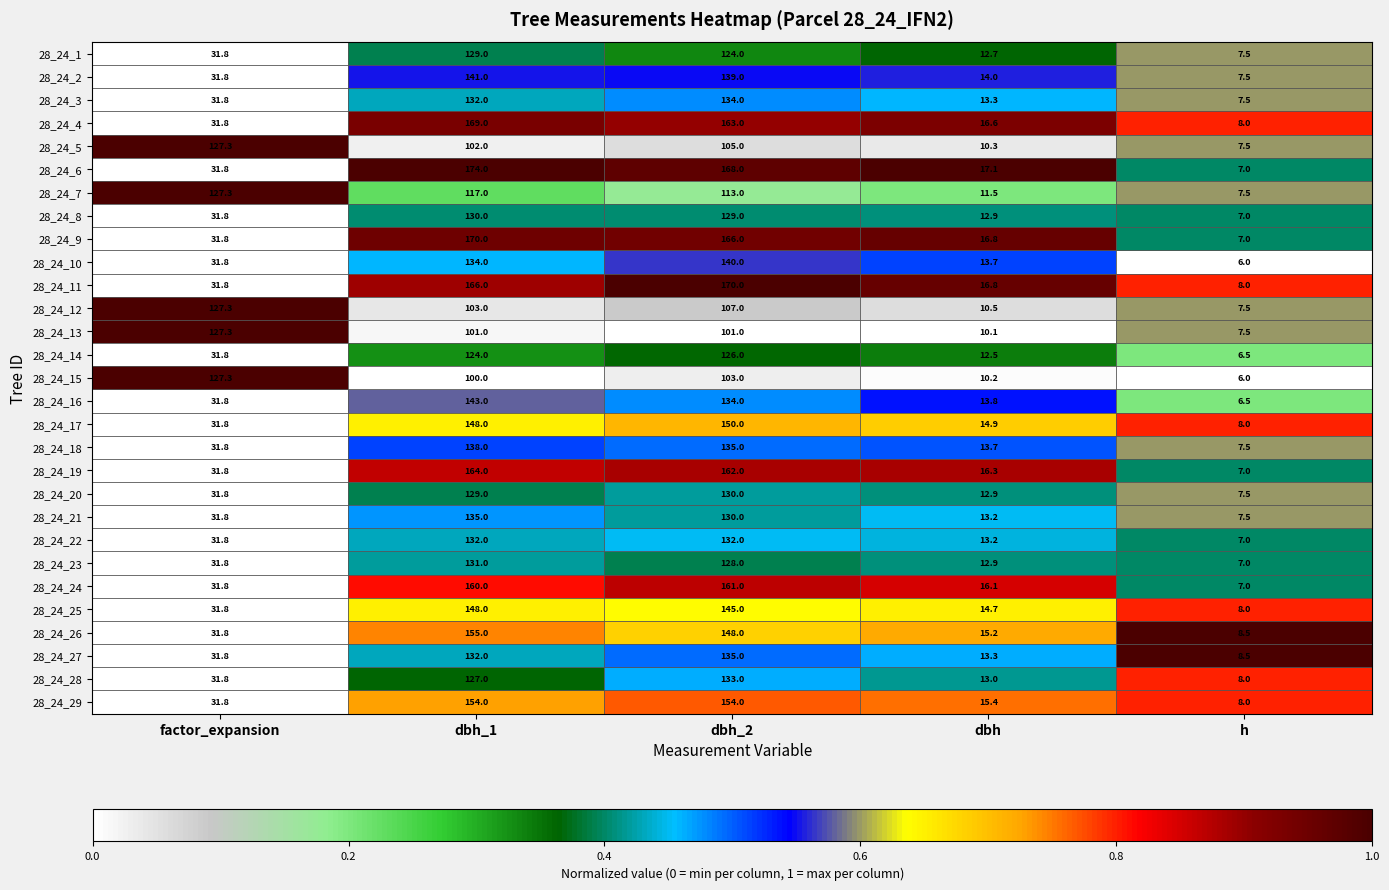

Which series has the largest total across all categories?

28_24_6